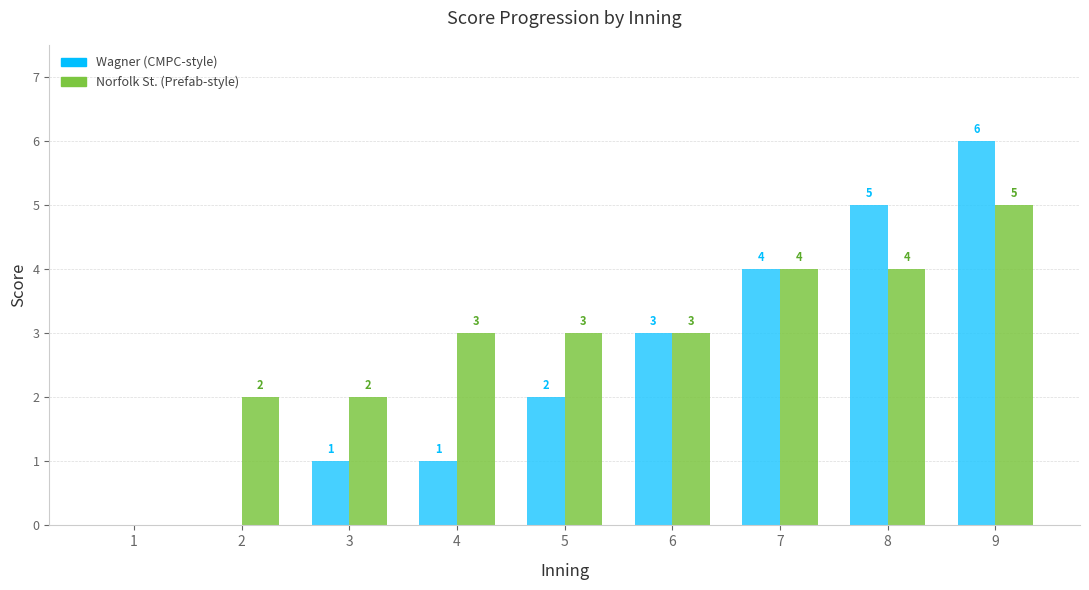

Is the value of Norfolk St. at 6 greater than the value of Wagner at 2?

Yes